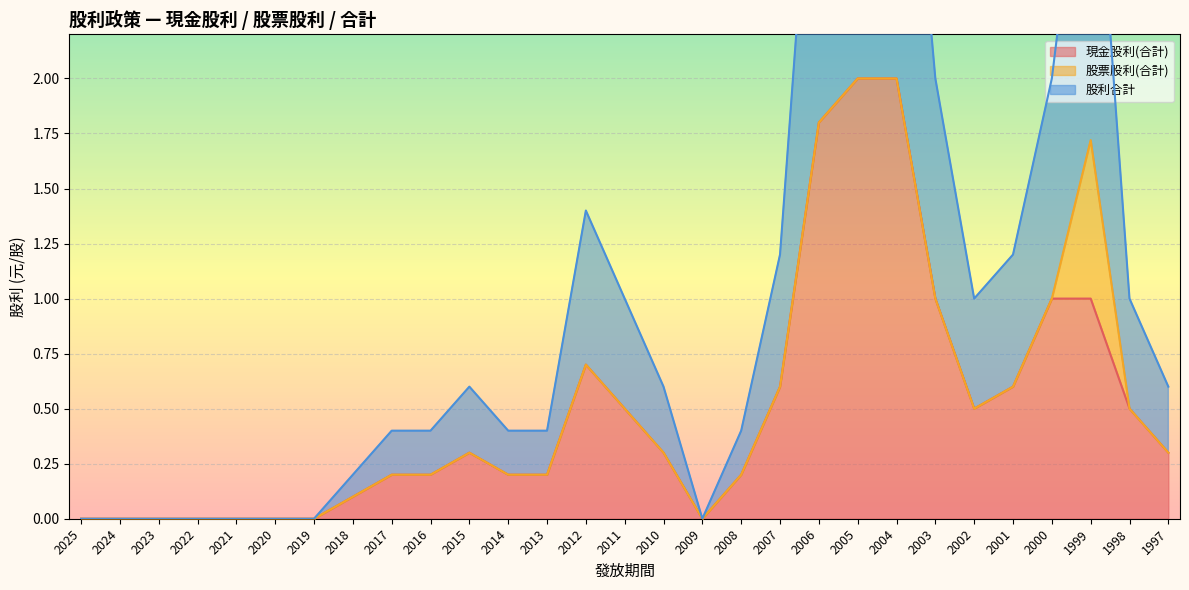

Which label corresponds to the smallest value in the chart?

2025